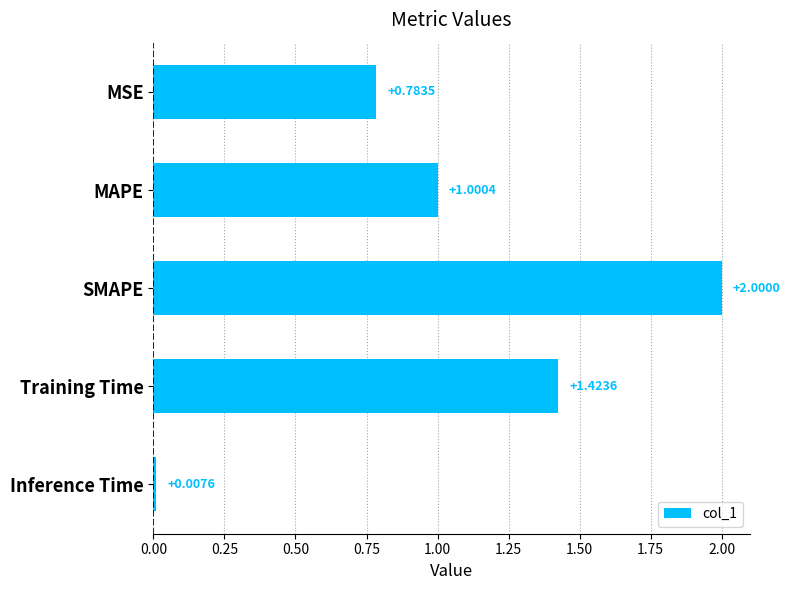

Where is the data nearest to the value 1?

MAPE